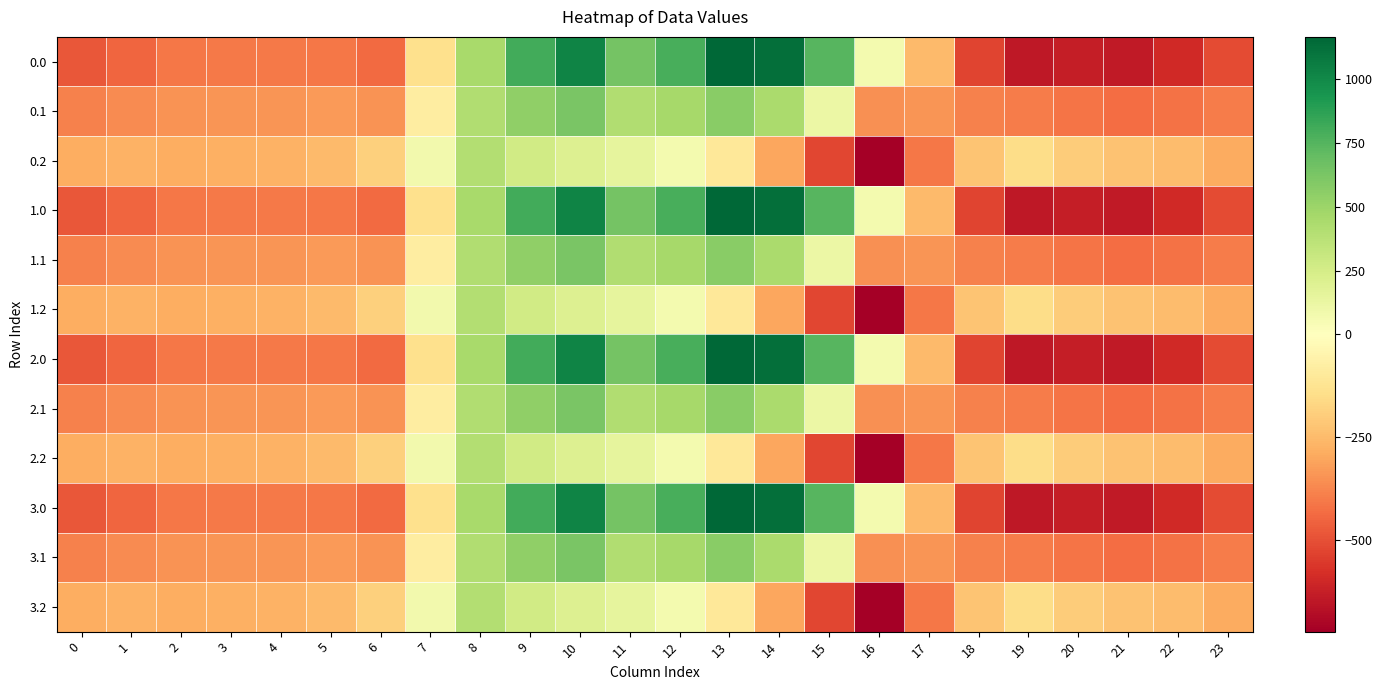

Rank the series at 0 from lowest to highest value.

0.0, 1.0, 2.0, 3.0, 0.1, 1.1, 2.1, 3.1, 0.2, 1.2, 2.2, 3.2